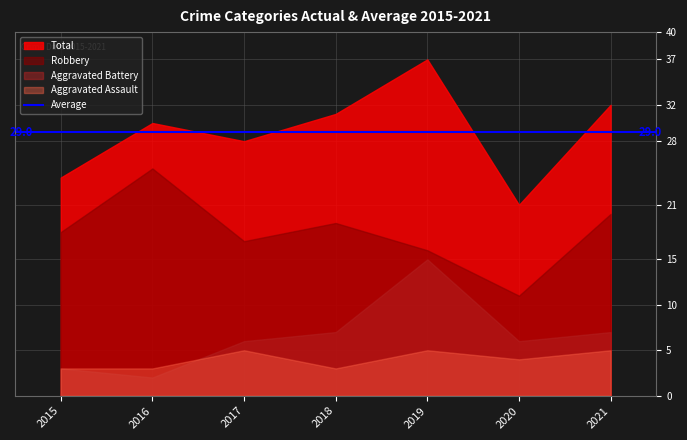

Which has a higher value, 2018 or 2016?

2018